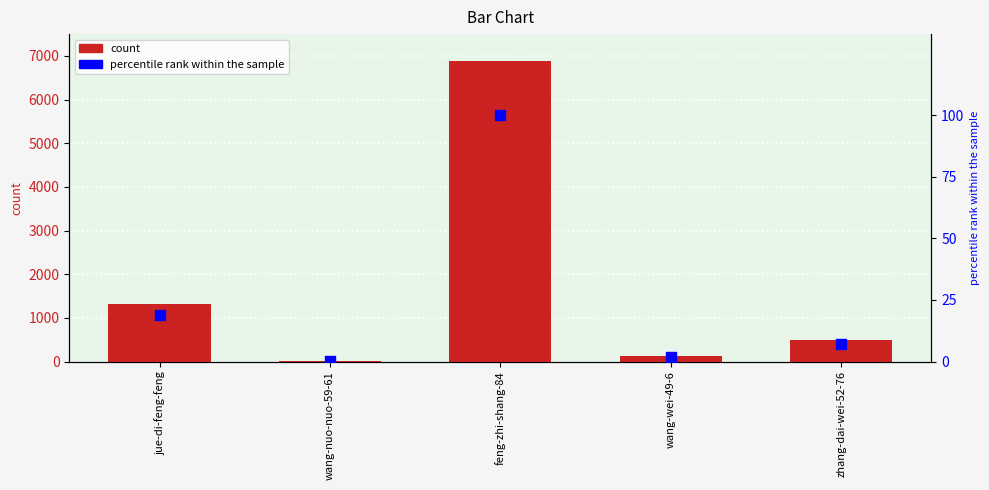

What is the total value across all series at zhang-dai-wei-52-76?

506.2